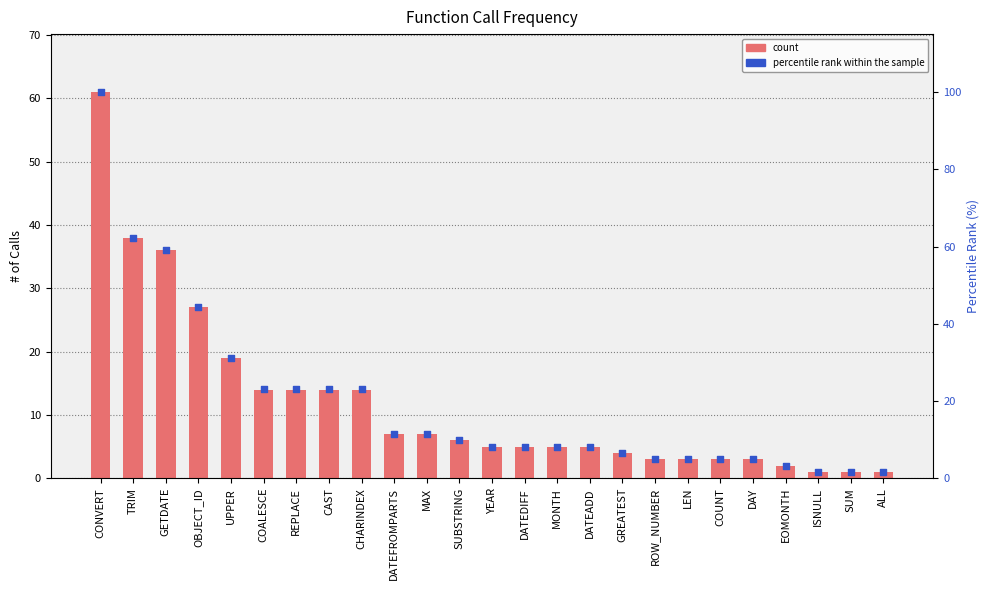

What is the total value across all series at COUNT?

7.9